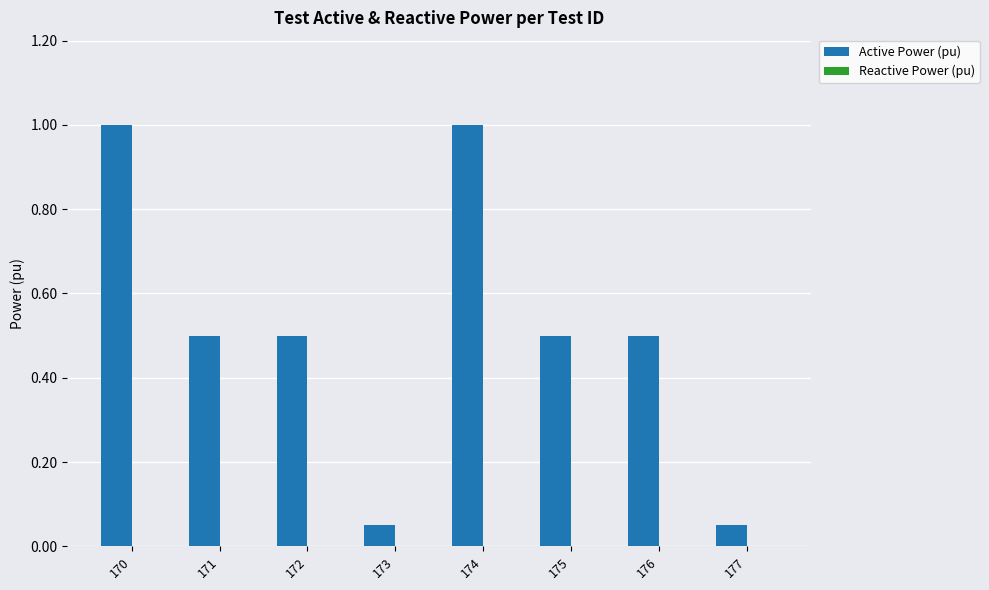

What is the value of the 5th bar from the left?

1.0